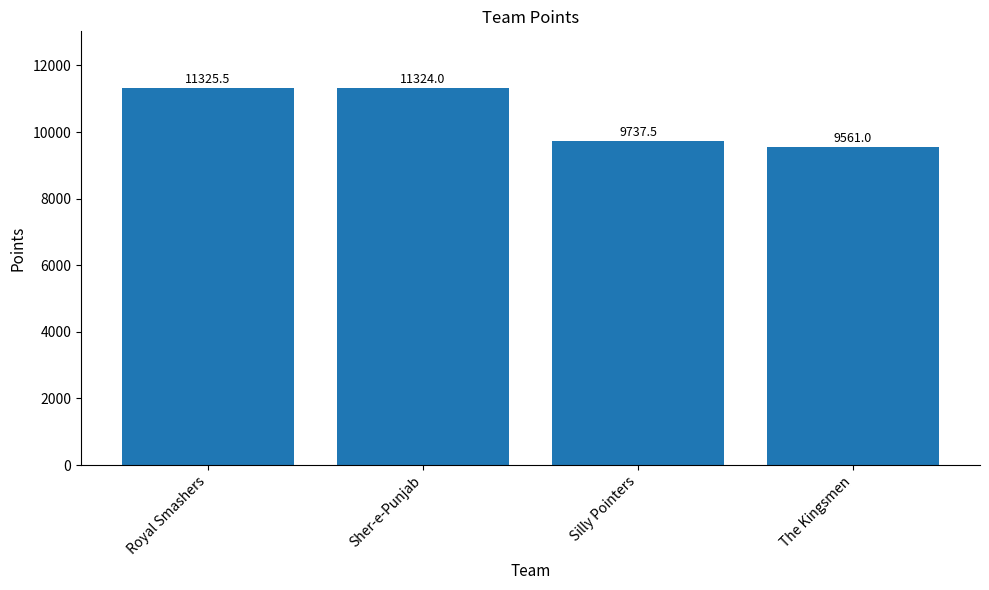

What is the difference between the maximum and minimum values?

1764.5